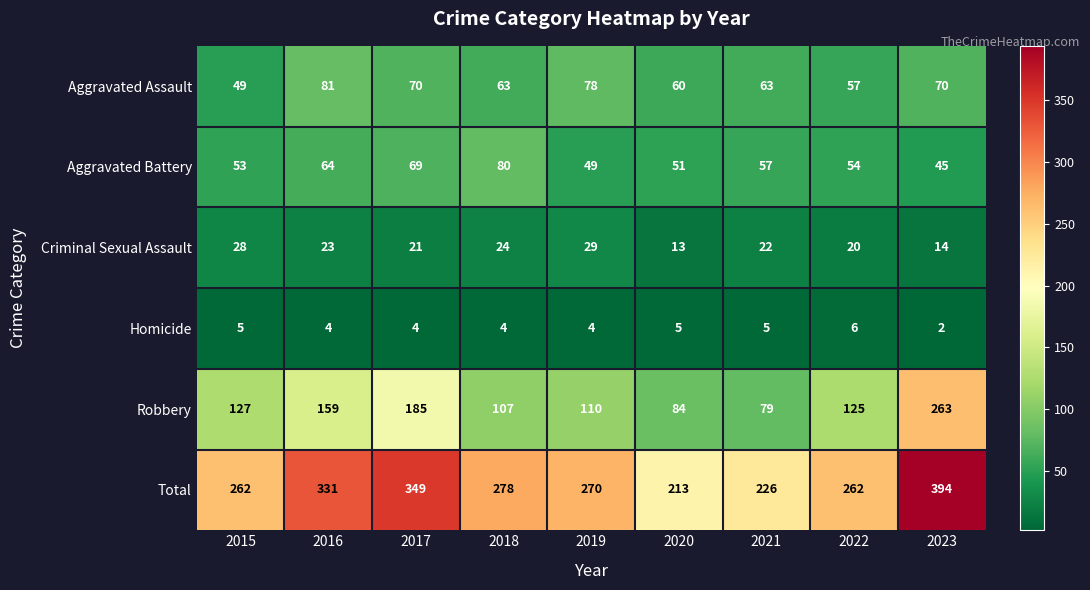

Rank the series at 2019 from lowest to highest value.

Homicide, Criminal Sexual Assault, Aggravated Battery, Aggravated Assault, Robbery, Total